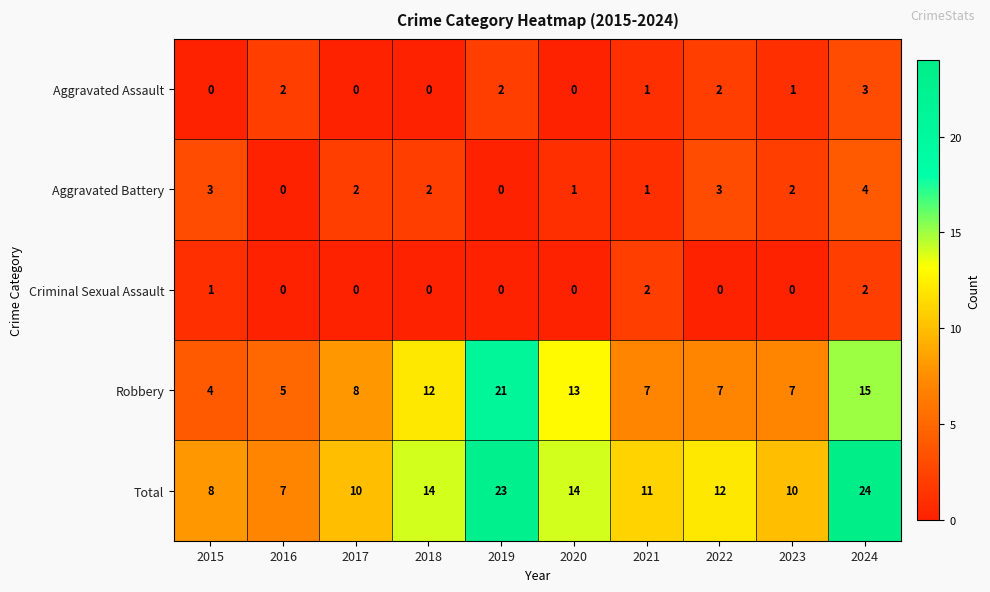

Rank the series at 2023 from lowest to highest value.

Criminal Sexual Assault, Aggravated Assault, Aggravated Battery, Robbery, Total